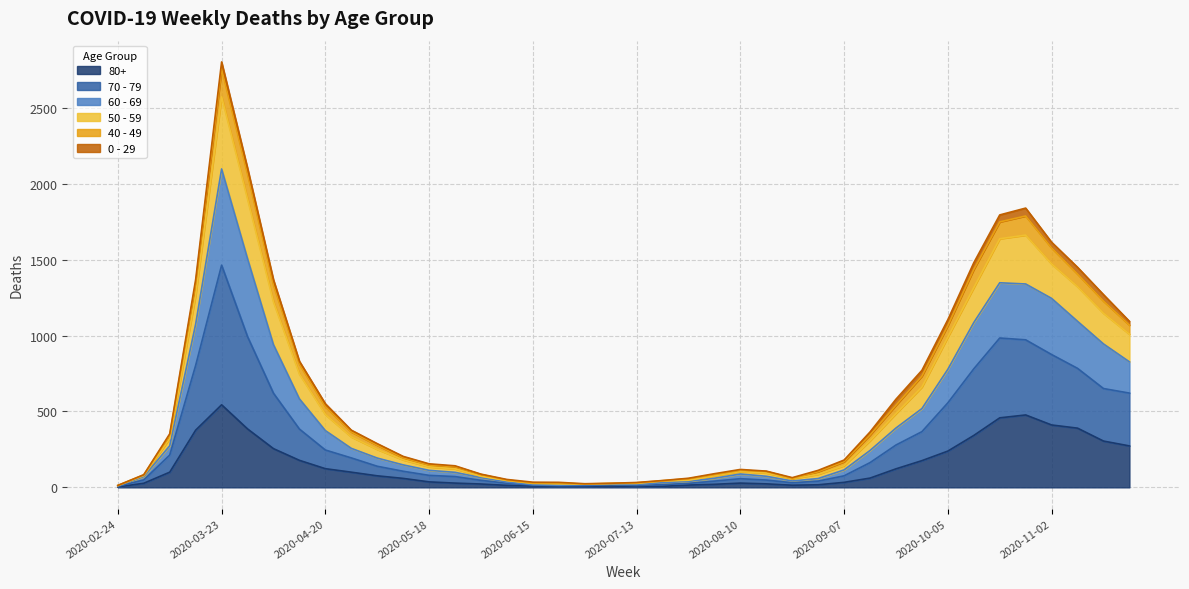

What is the label of the 4th point from the left?

2020-03-16